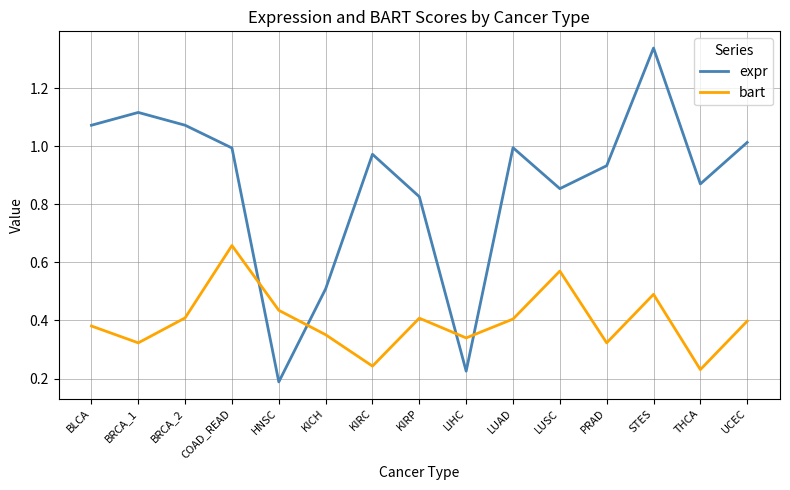

At which label does bart reach its peak?

COAD_READ